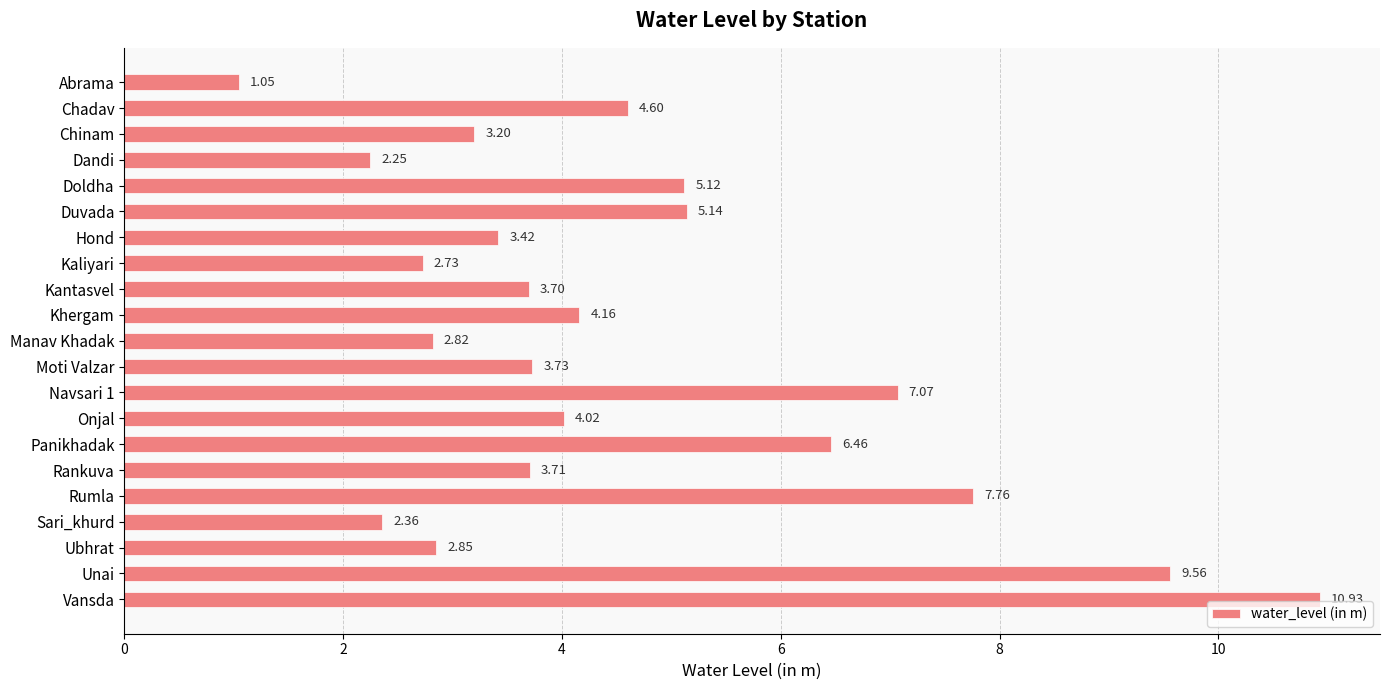

What is the label of the 6th bar from the top?

Duvada